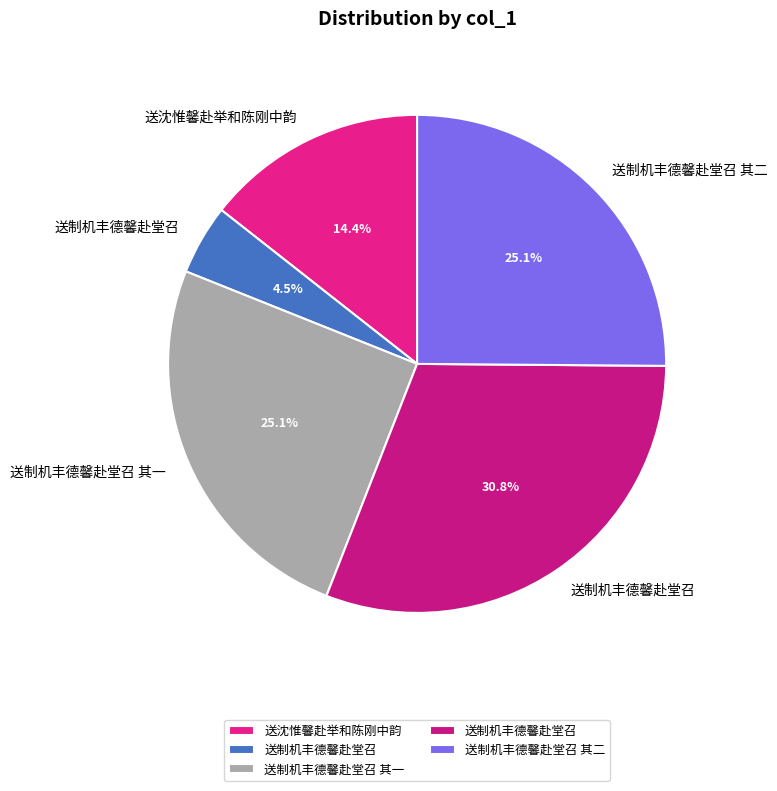

Count the number of slices in the pie.

5